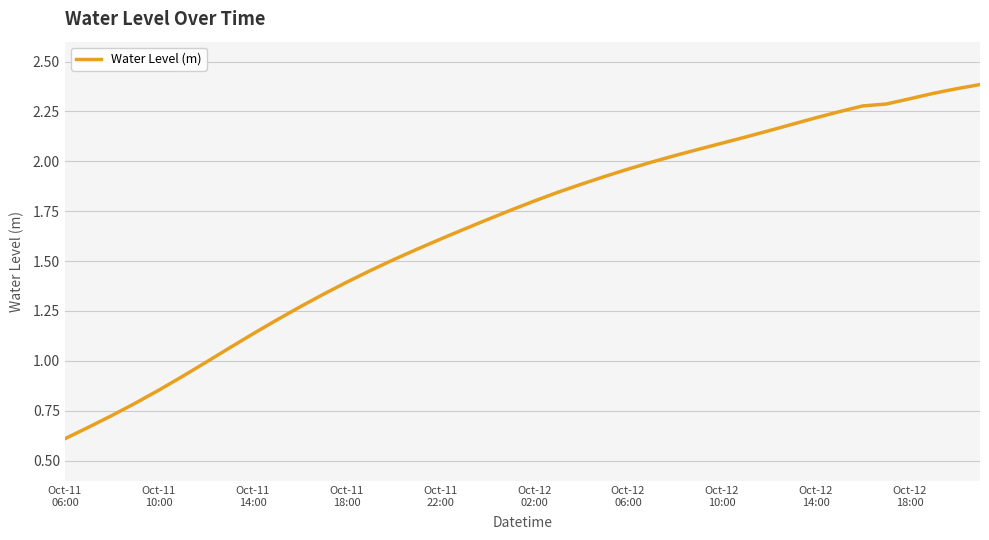

What is the smallest value displayed?

0.6